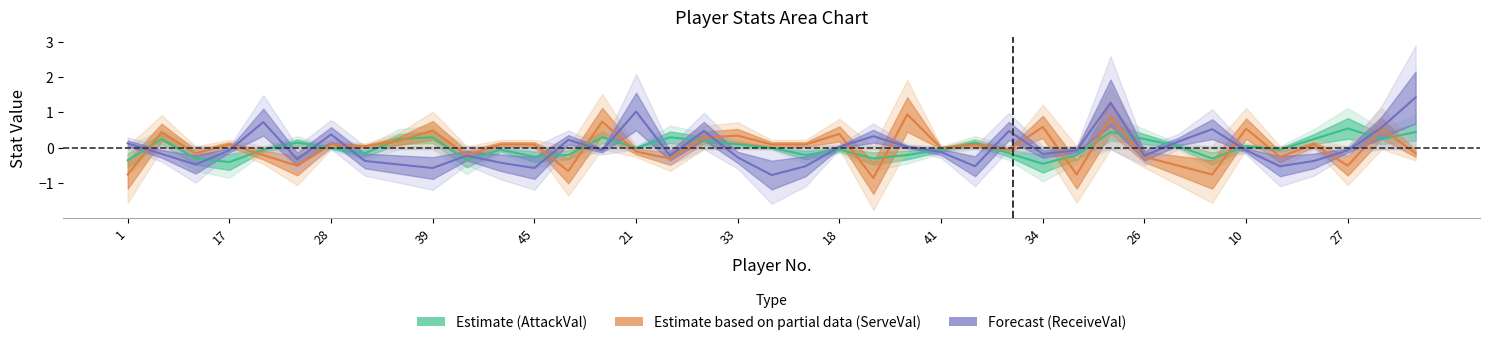

Rank the series by their maximum value, from lowest to highest.

AttackVal (Estimate), ServeVal (Partial), ReceiveVal (Forecast)